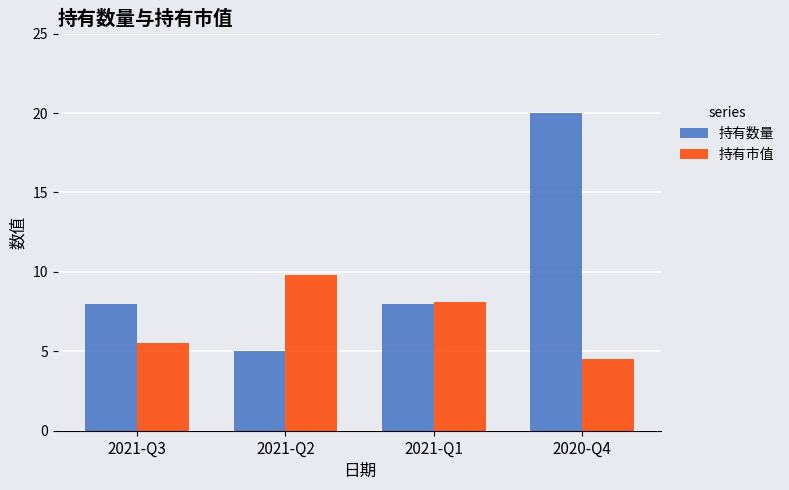

What is the highest value of the 持有数量 series?

20.0